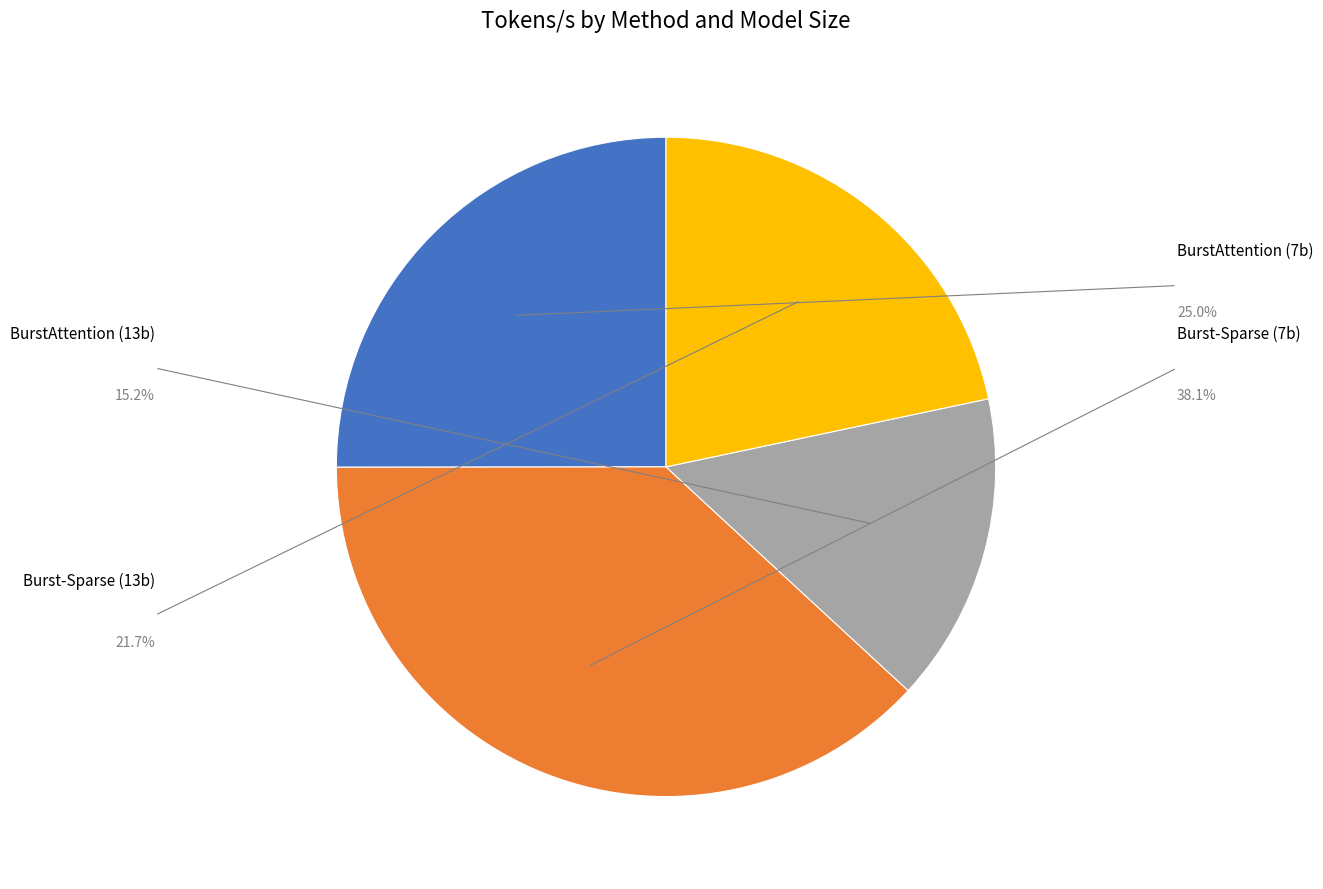

The BurstAttention (13b) slice represents 22% of the pie. True or false?

False